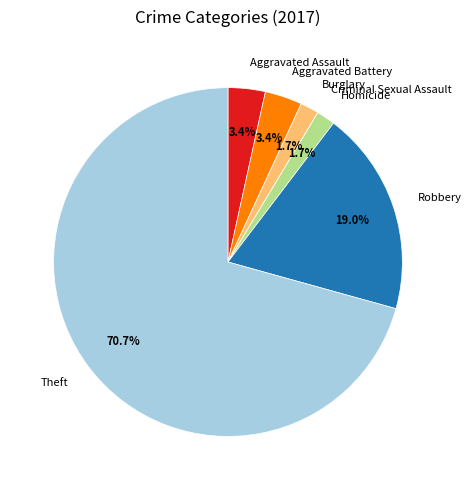

Is there any slice that represents more than half of the pie?

Yes